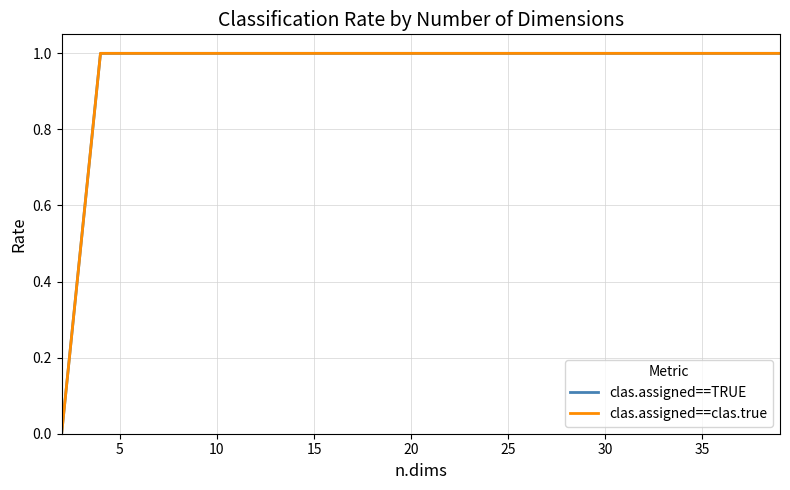

Reading right to left, what are all the values shown in this chart?

clas.assigned==TRUE: 1.0	1.0	1.0	1.0	1.0	1.0	1.0	1.0	1.0	1.0	1.0	1.0	1.0	1.0	1.0	1.0	1.0	1.0	1.0	1.0	1.0	1.0	1.0	1.0	1.0	1.0	1.0	1.0	1.0	1.0	1.0	1.0	1.0	1.0	1.0	1.0	0.5	0.0
clas.assigned==clas.true: 1.0	1.0	1.0	1.0	1.0	1.0	1.0	1.0	1.0	1.0	1.0	1.0	1.0	1.0	1.0	1.0	1.0	1.0	1.0	1.0	1.0	1.0	1.0	1.0	1.0	1.0	1.0	1.0	1.0	1.0	1.0	1.0	1.0	1.0	1.0	1.0	0.5	0.0